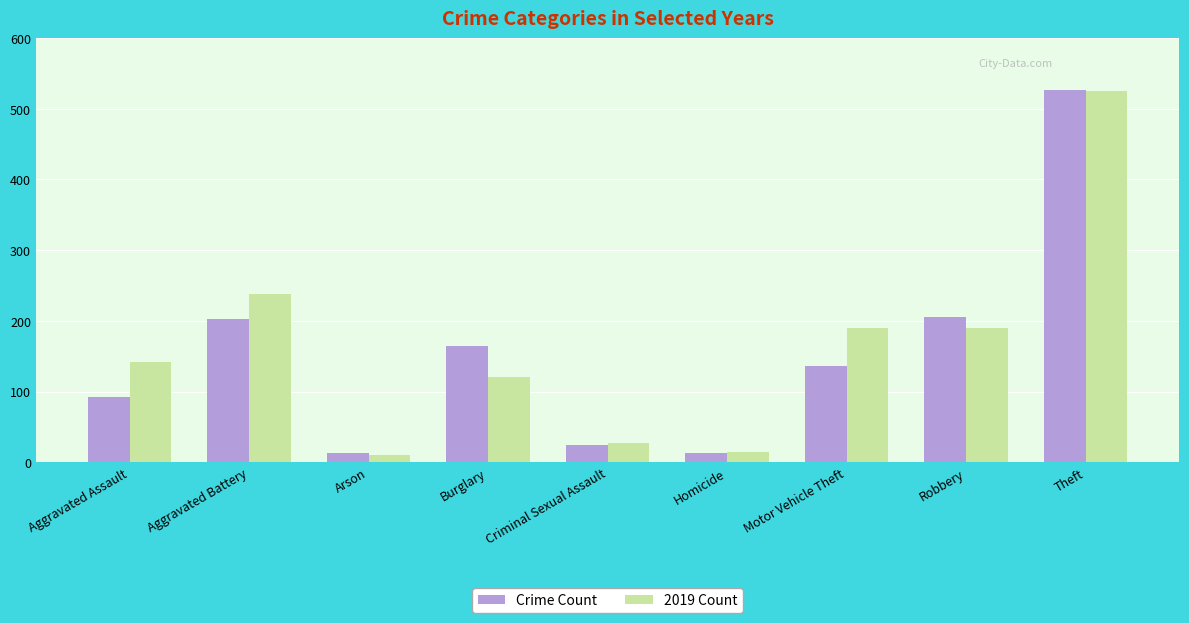

Where does the Crime Count series first go above 136?

Aggravated Battery